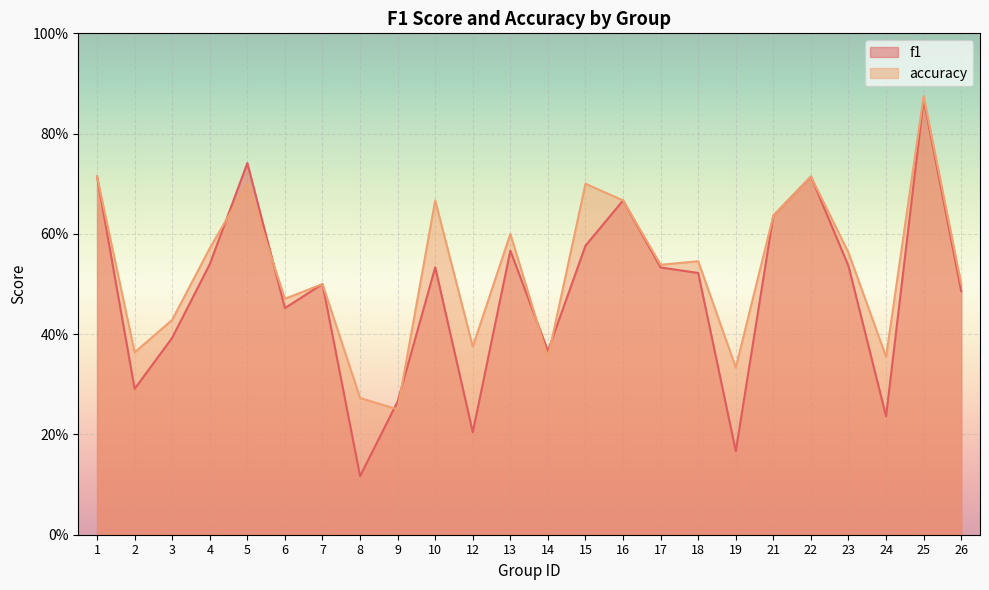

What is the value of the accuracy point at the 17th from the left?

0.5